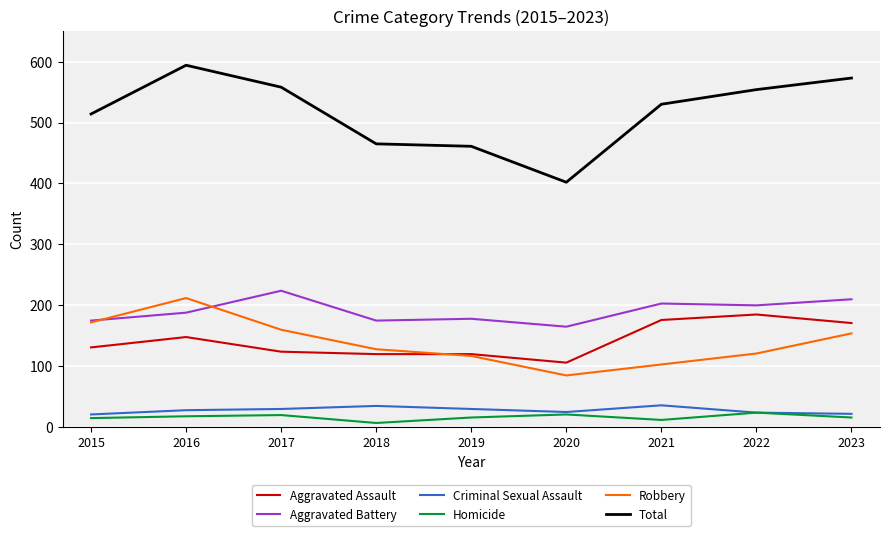

Which category has the highest value in the Aggravated Battery series?

2017